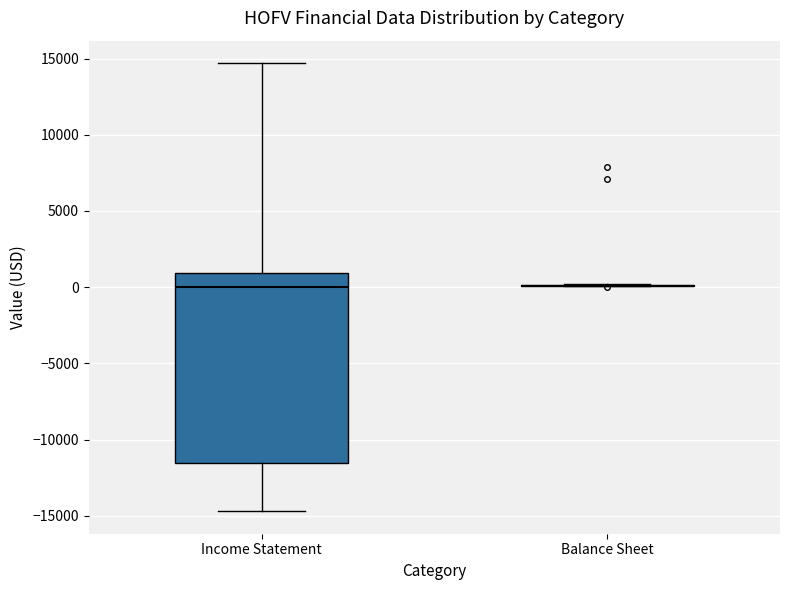

Reading left to right, transcribe this box plot: for each box, give where its median line is, the range the box spans, and where its two whiskers end, as read against the y-axis. The values are not printed on the chart, so give them approximately, as read against the axis.

Income Statement: median 0, box -11500 to 1000, whiskers -14500 to 14500
Balance Sheet: box collapsed to a line at 0, whiskers 0 to 0